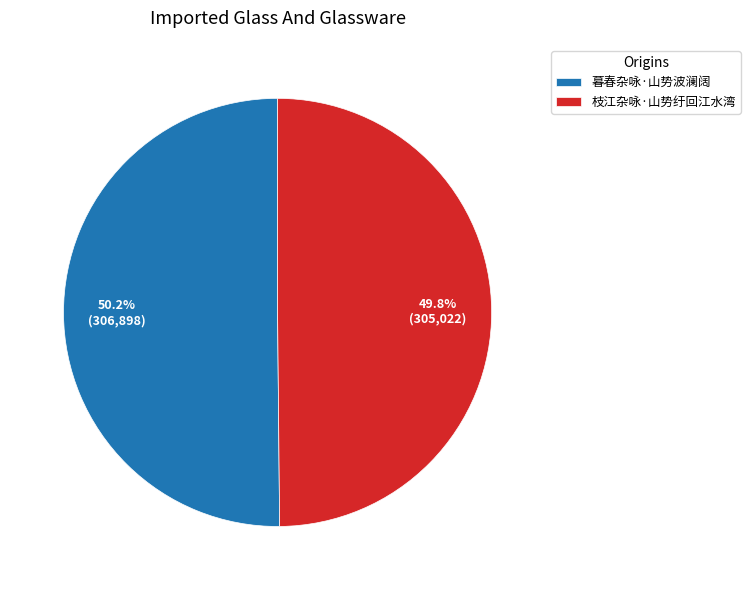

The 暮春杂咏·山势波澜阔 slice represents 41% of the pie. True or false?

False